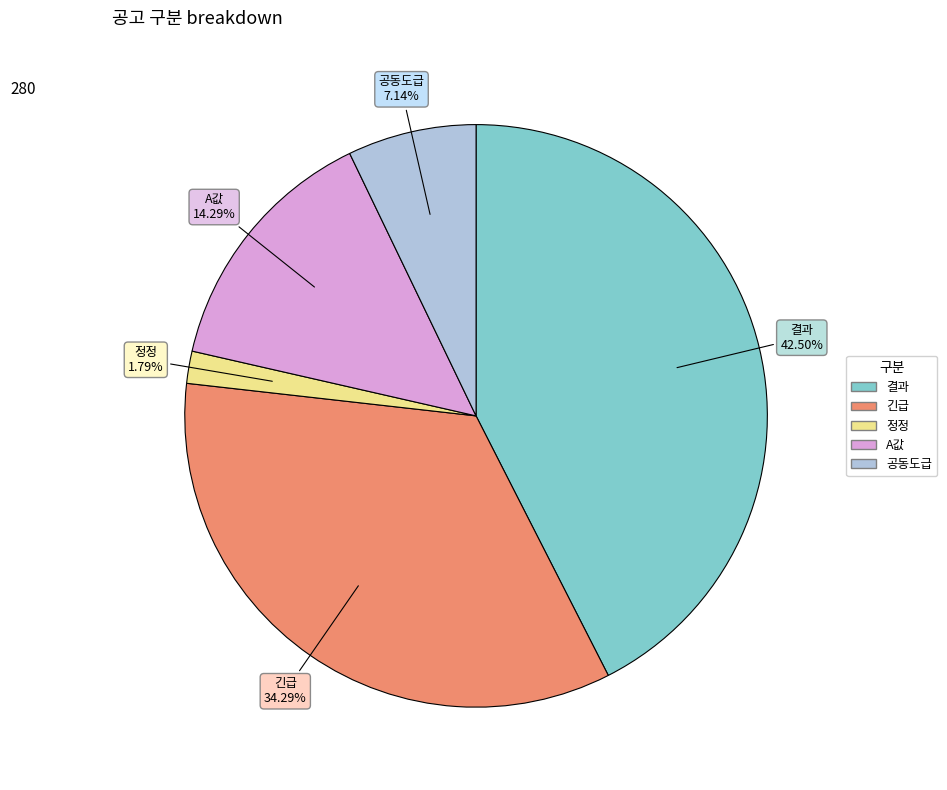

How many segments does this pie chart have?

5